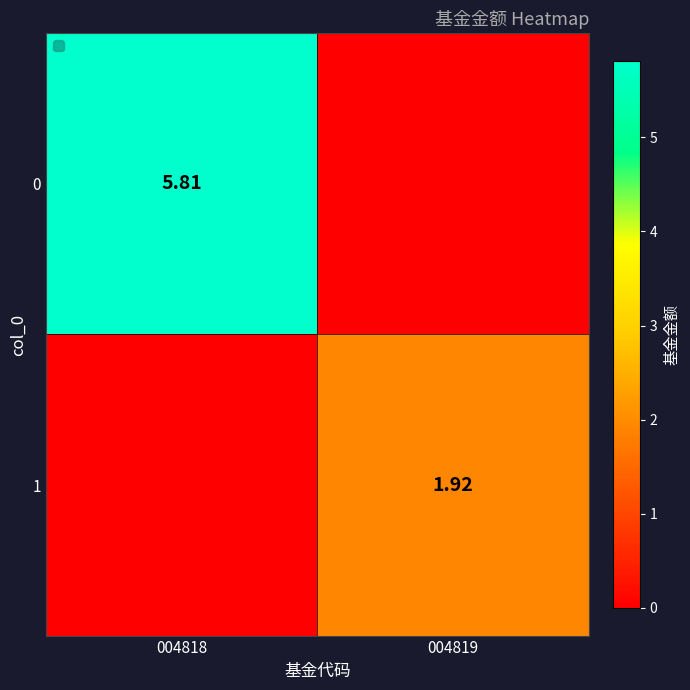

At 004818, list the series in order from largest to smallest.

0, 1